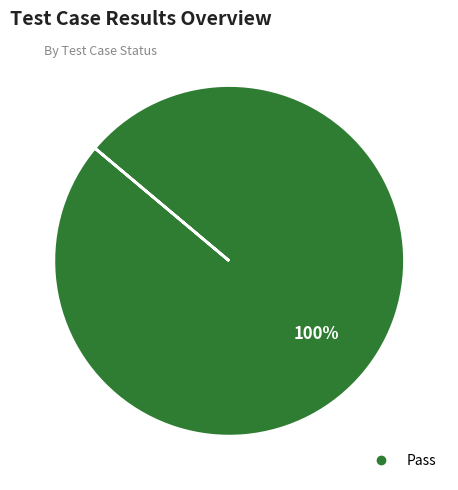

Is there a majority slice in this chart?

Yes